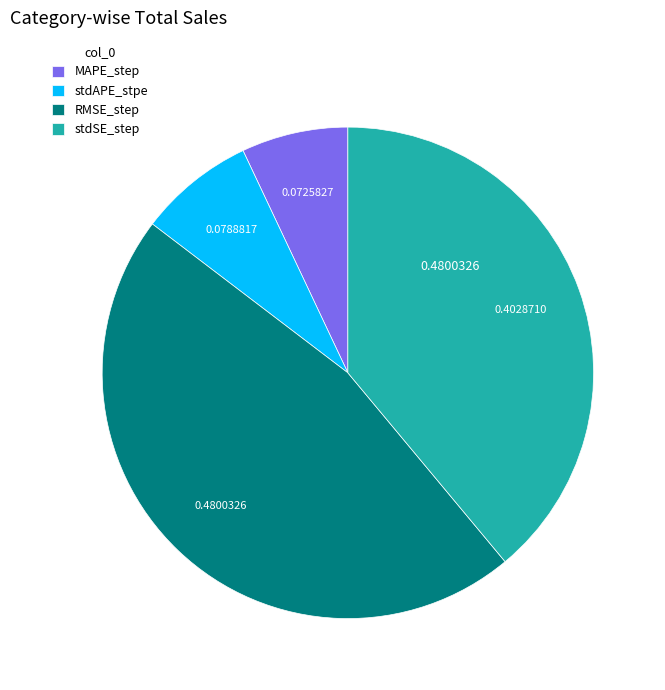

Rank the categories by value from lowest to highest.

MAPE_step, stdAPE_stpe, stdSE_step, RMSE_step